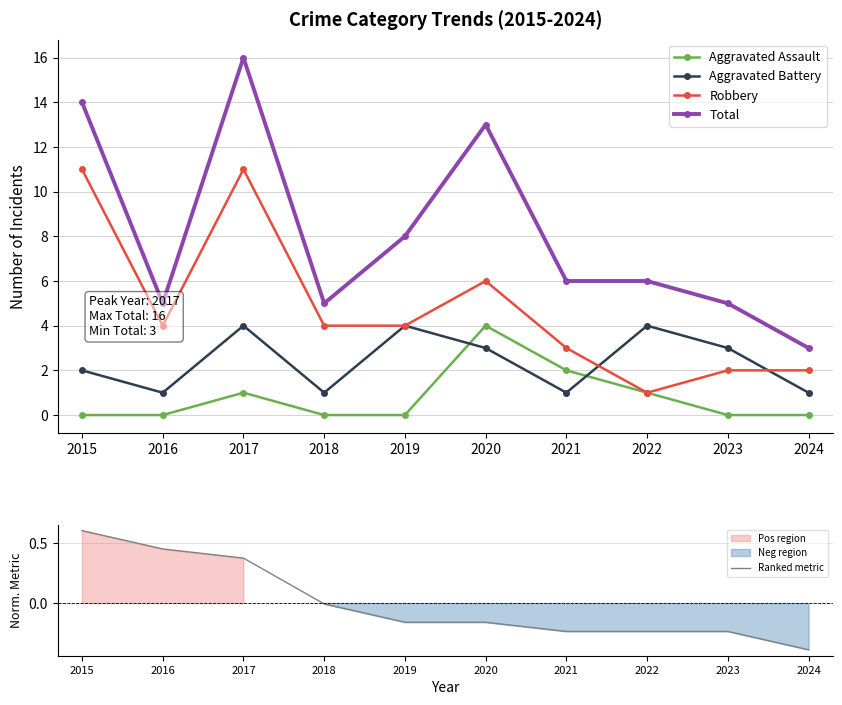

The value of Aggravated Battery at 2023 is 4.1. True or false?

False